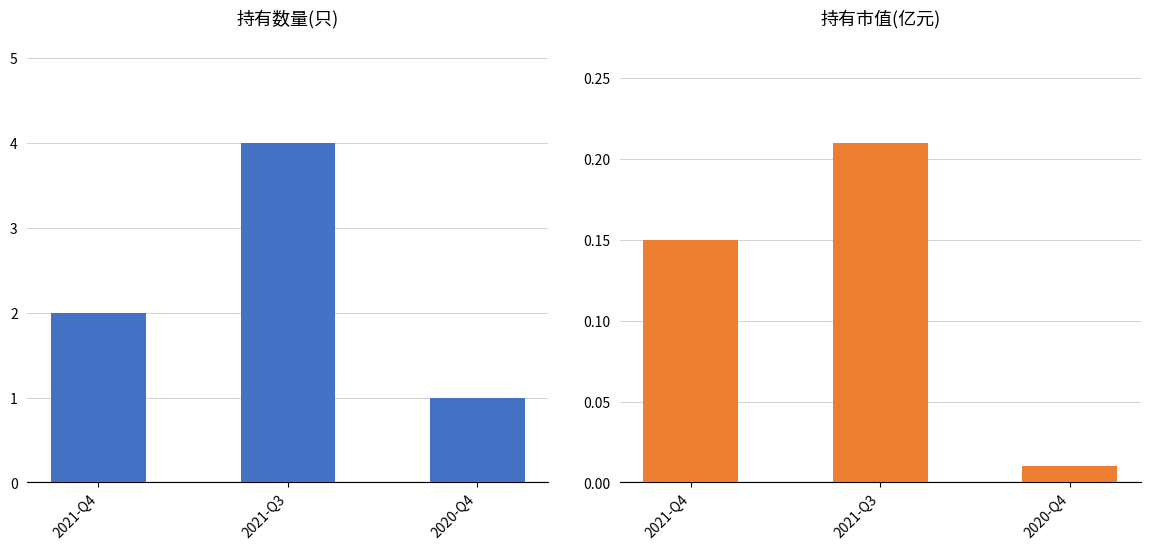

What is the spread (max minus min) of values at 2020-Q4?

1.0